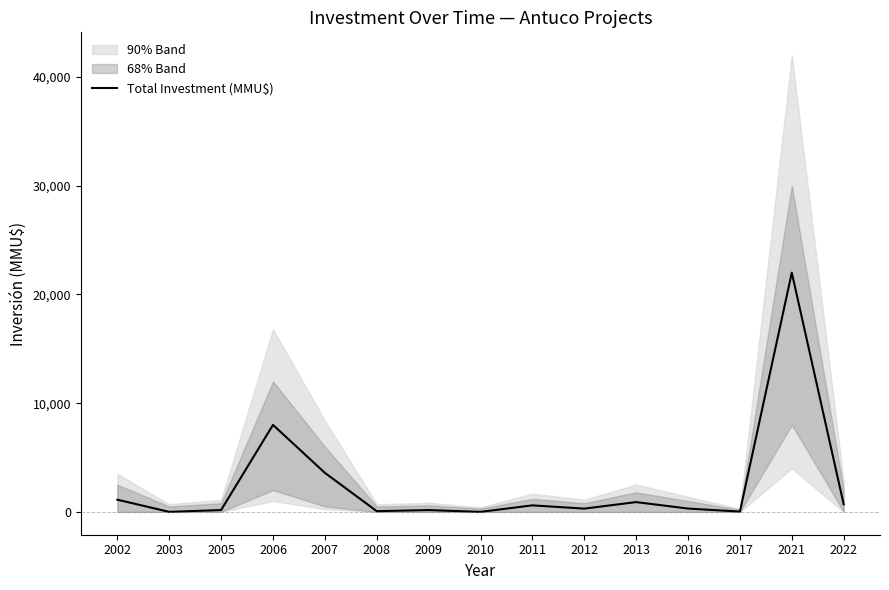

How many positive values are there?

13